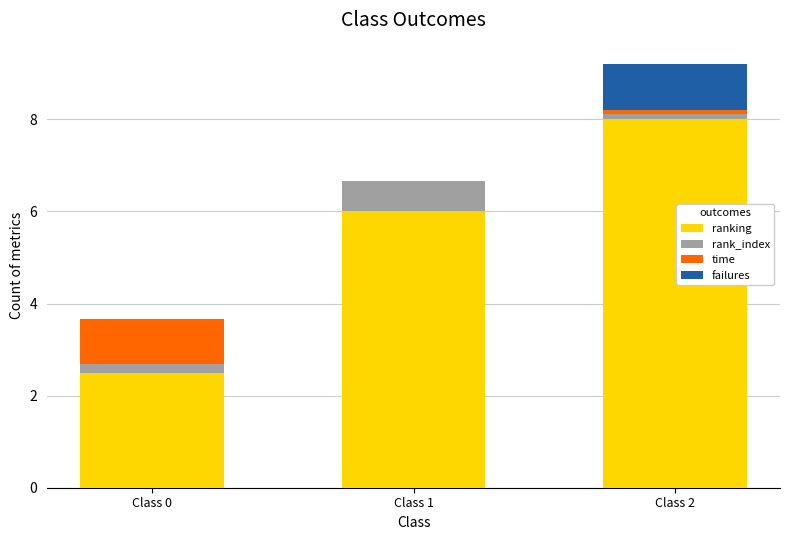

The value of ranking at Class 1 is 6.0. True or false?

True